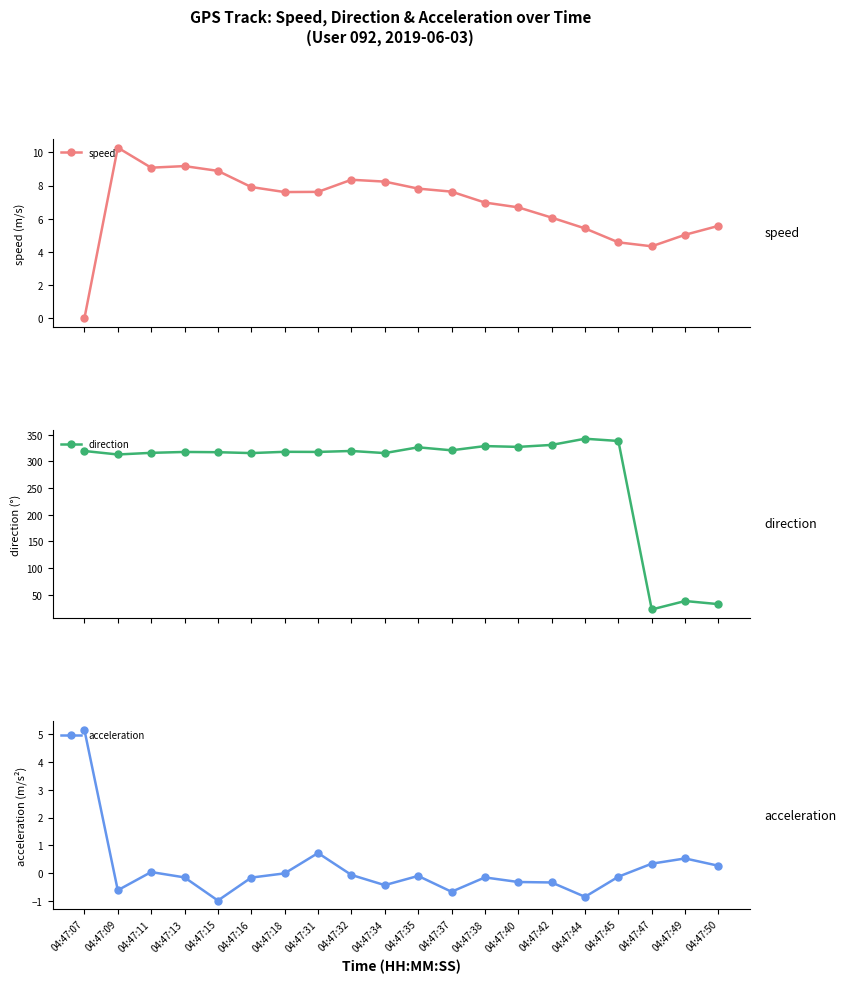

Between 04:47:47 and 04:47:50, which is larger?

04:47:50